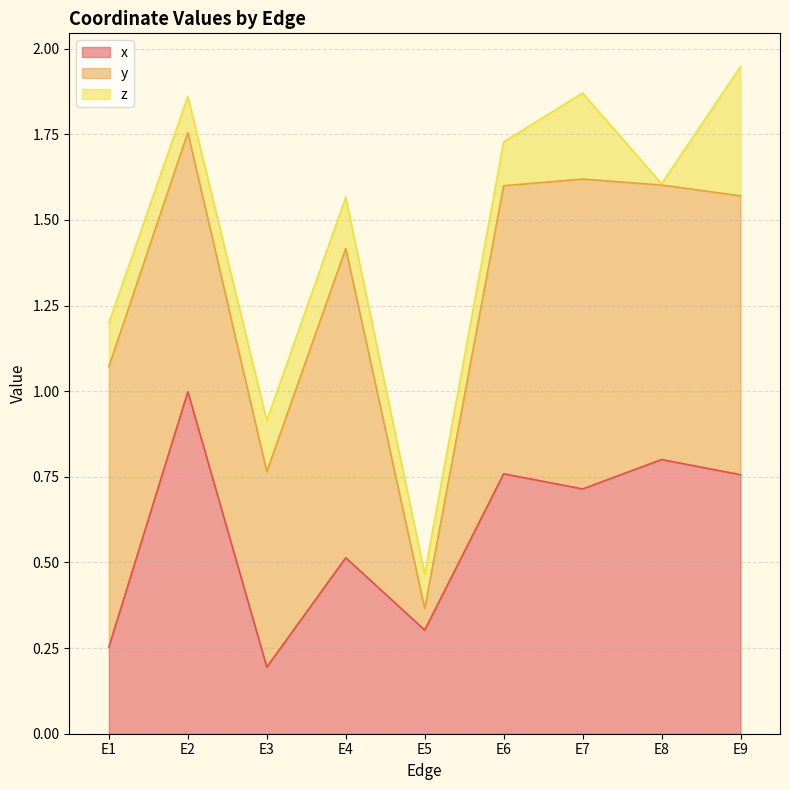

The value of y at E5 is 0.1. True or false?

True